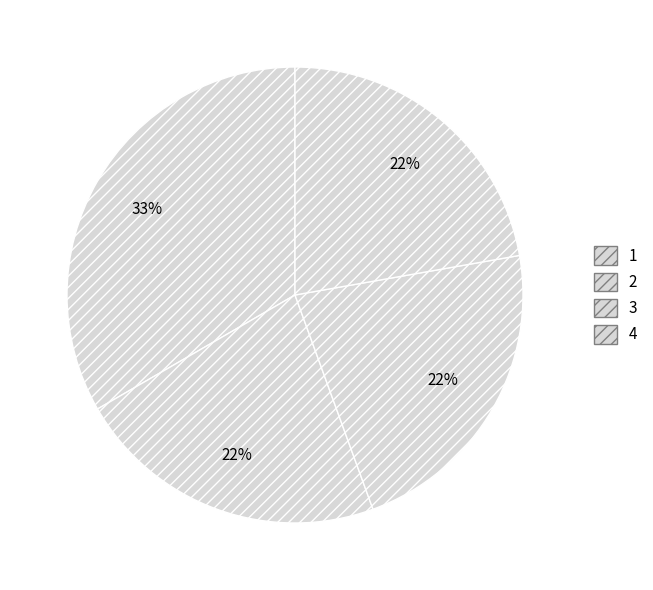

How many segments does this pie chart have?

4